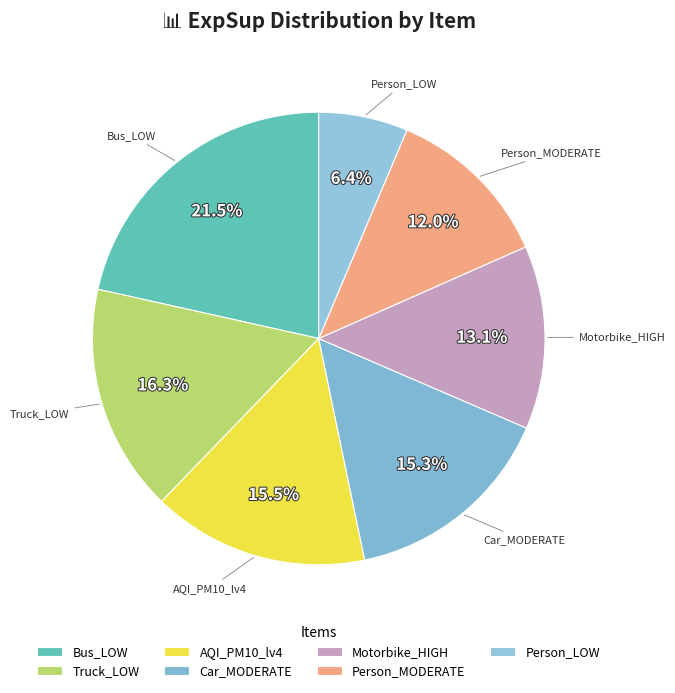

Combined, what portion of the pie is Person_MODERATE and Bus_LOW?

33.5%